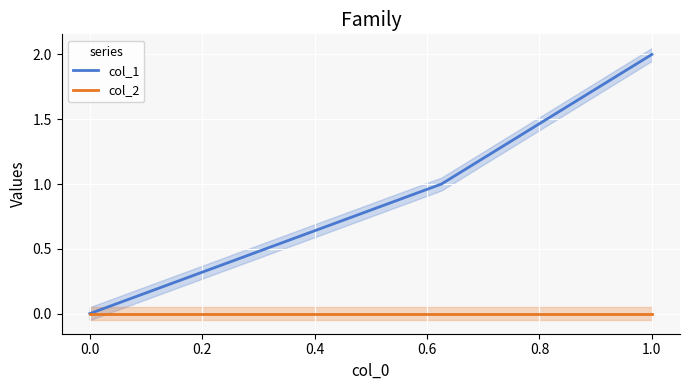

The value of col_1 at 0.0 is 0. True or false?

True